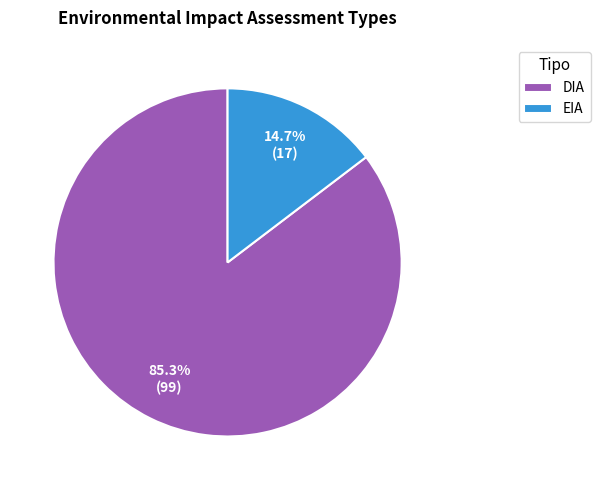

Is it true that DIA is 85% of the pie?

True